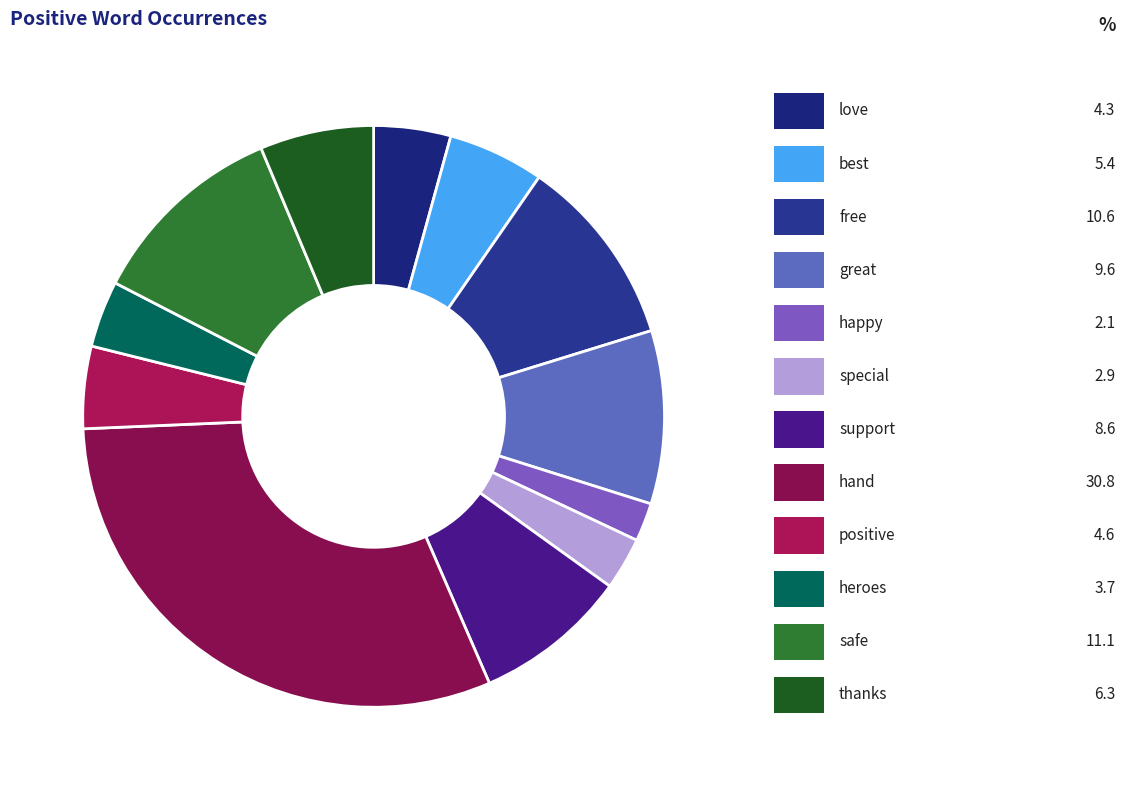

Is there a majority slice in this chart?

No